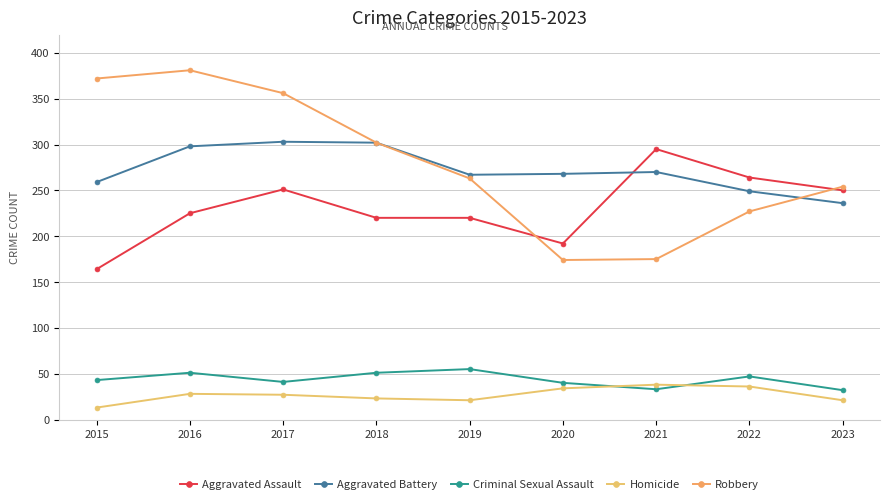

Read the Criminal Sexual Assault value at 2022.

47